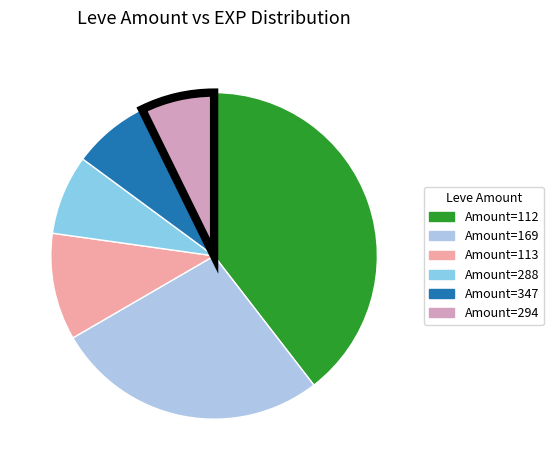

Count the number of slices in the pie.

6